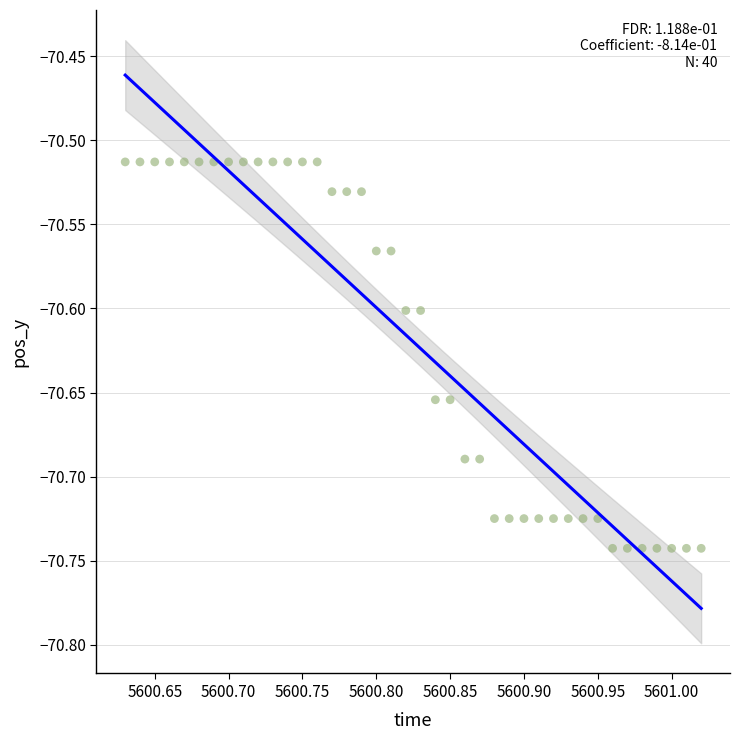

What is the range of X values (max minus min)?

0.4